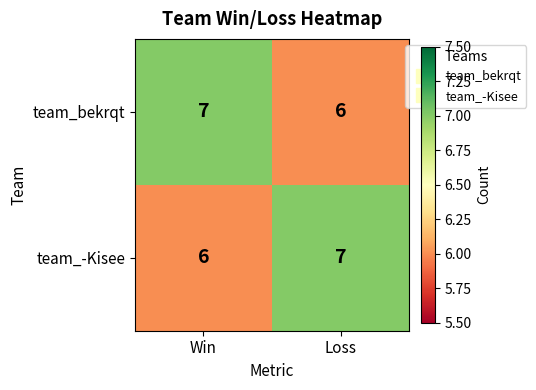

What is the maximum value shown in the chart?

7